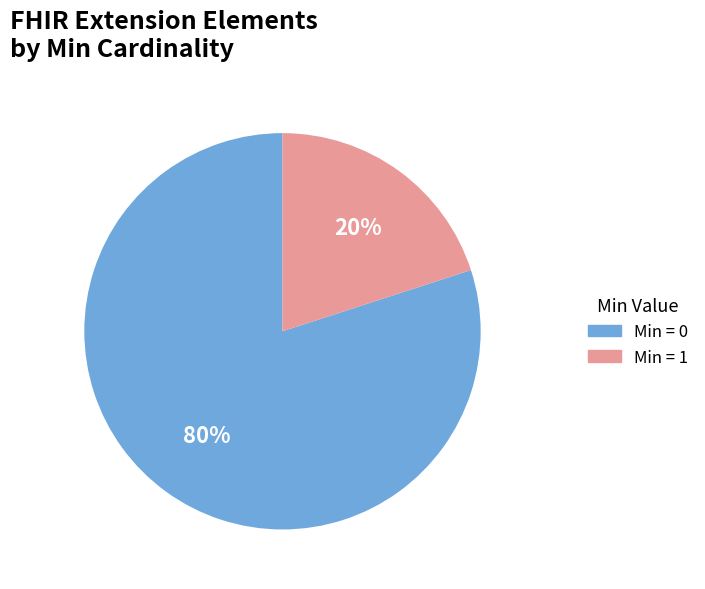

Count the number of slices in the pie.

2